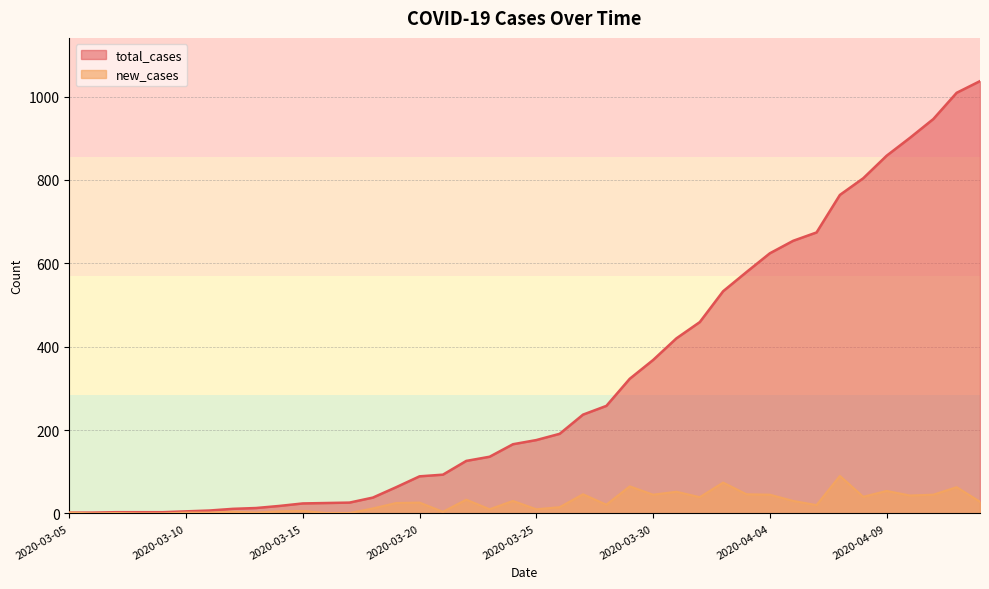

Is it true that total_cases equals 89 at 2020-03-20?

True